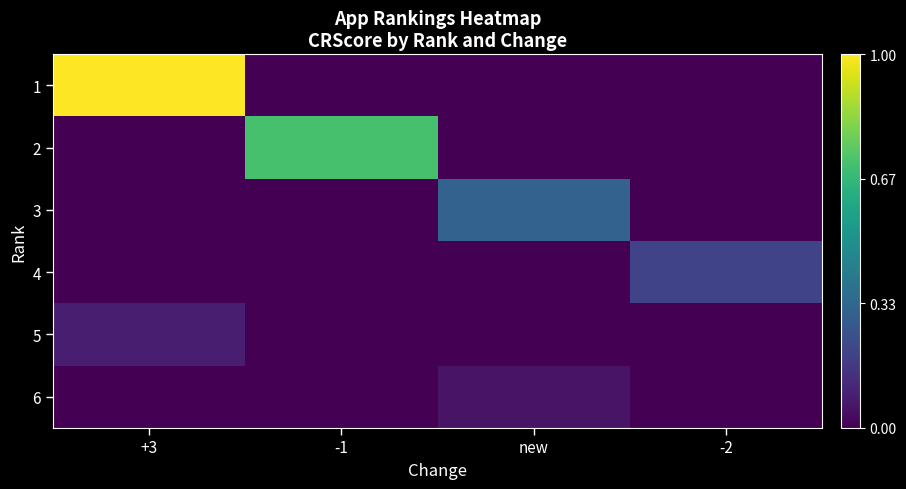

Reading left to right, list all the values displayed in this chart.

1: +3=1.0	-1=0.0	new=0.0	-2=0.0
2: +3=0.0	-1=0.7	new=0.0	-2=0.0
3: +3=0.0	-1=0.0	new=0.3	-2=0.0
4: +3=0.0	-1=0.0	new=0.0	-2=0.2
5: +3=0.1	-1=0.0	new=0.0	-2=0.0
6: +3=0.0	-1=0.0	new=0.1	-2=0.0